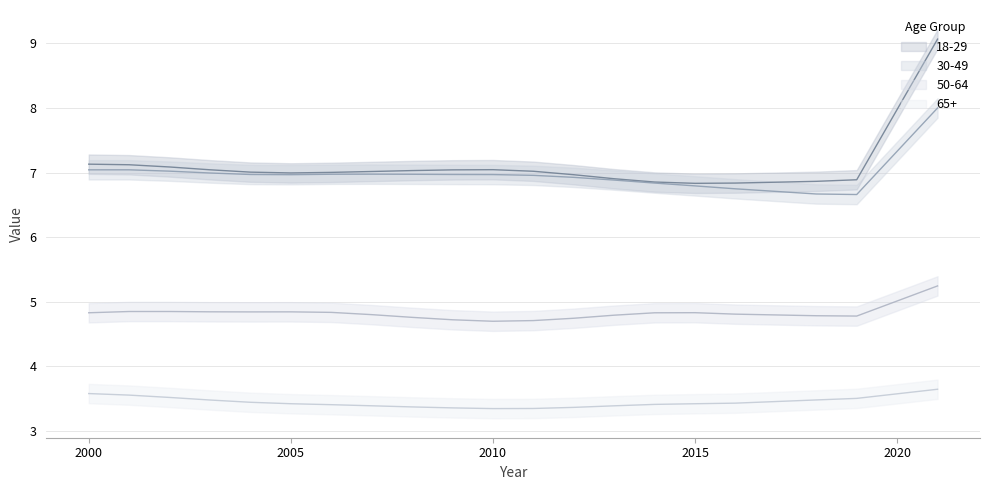

Which has a higher value, 2006 or 2011?

2011